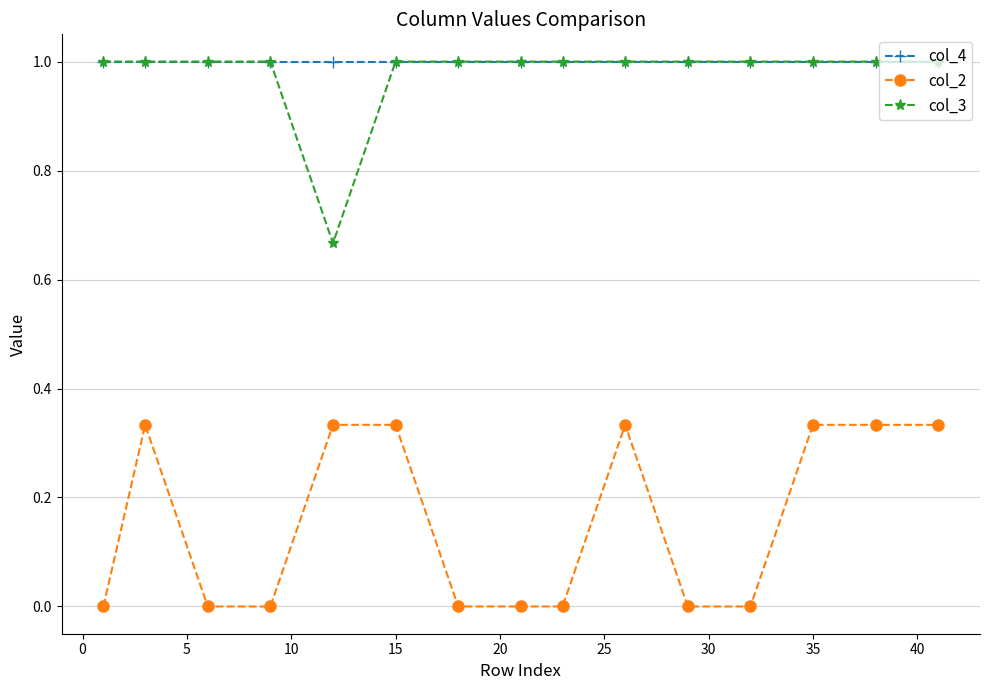

True or false: col_2 has more than 0 interior local peaks.

True